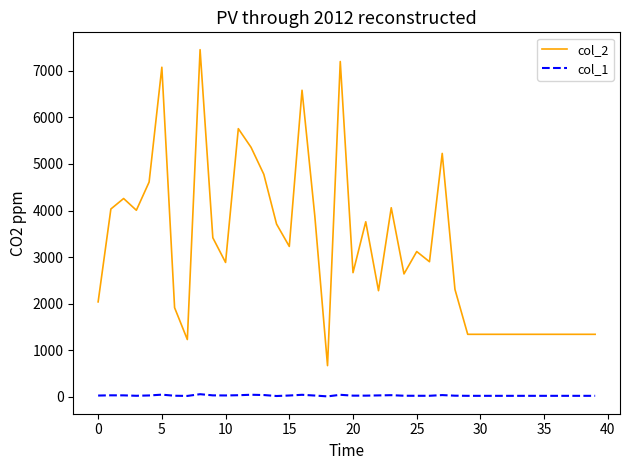

True or false: col_1 and col_2 cross at least once.

False